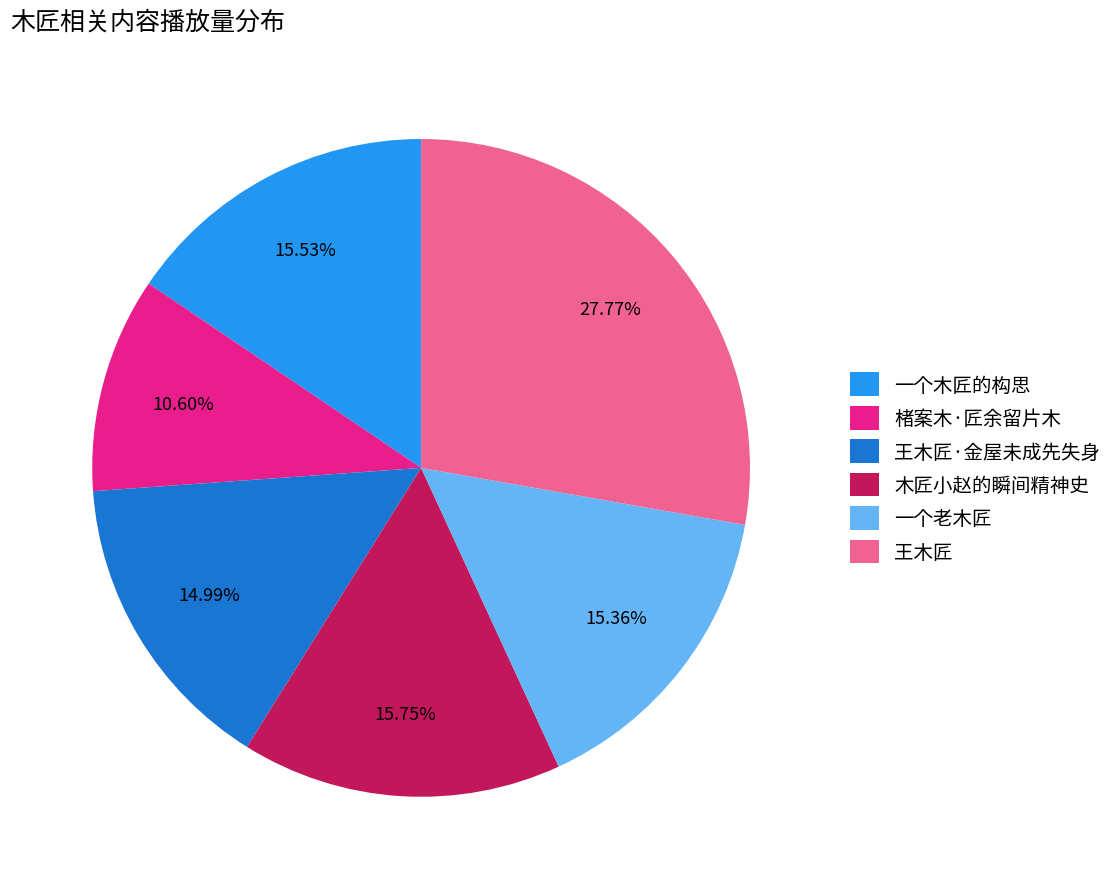

Which category has the biggest portion of the pie?

王木匠